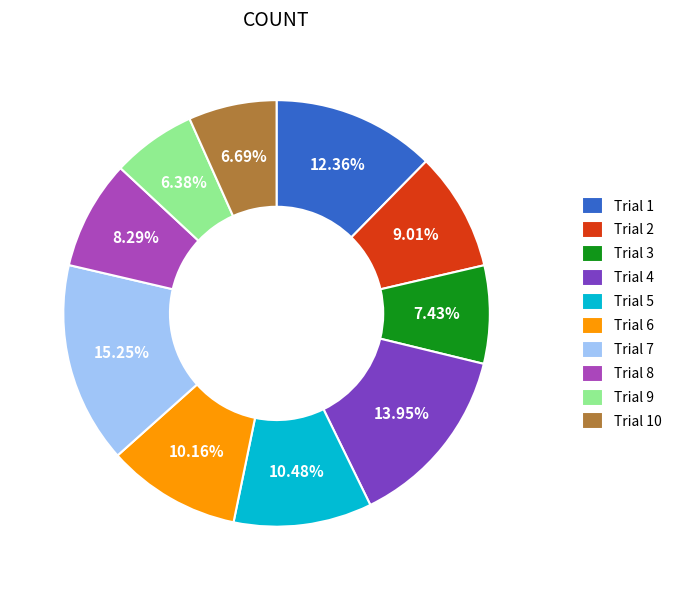

Which has a higher value, Trial 1 or Trial 6?

Trial 1